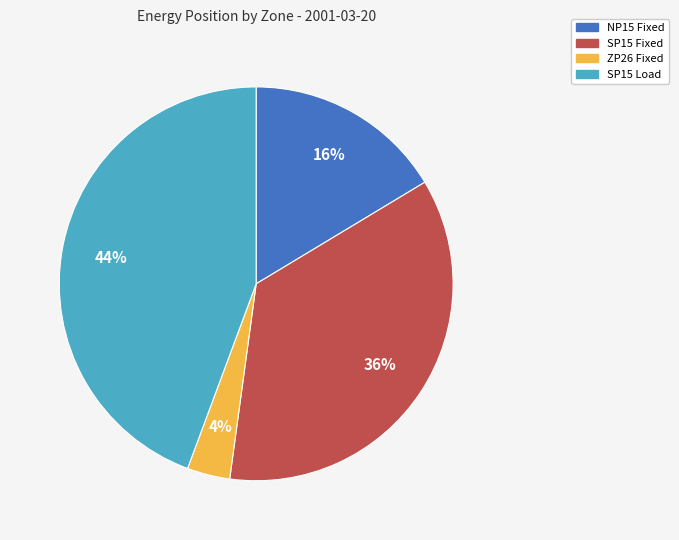

Which slice is the largest?

SP15 Load